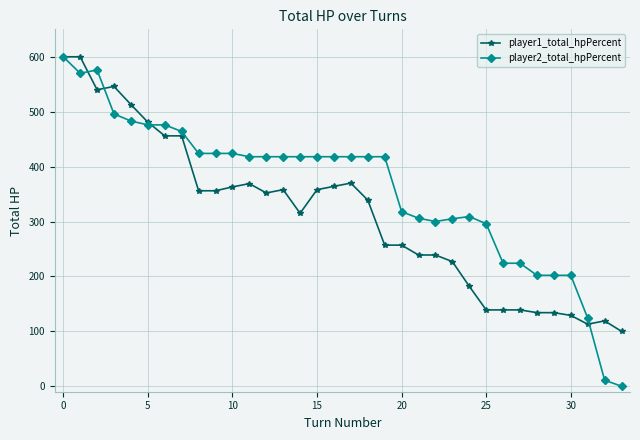

Which series has the largest total across all categories?

player2_total_hpPercent